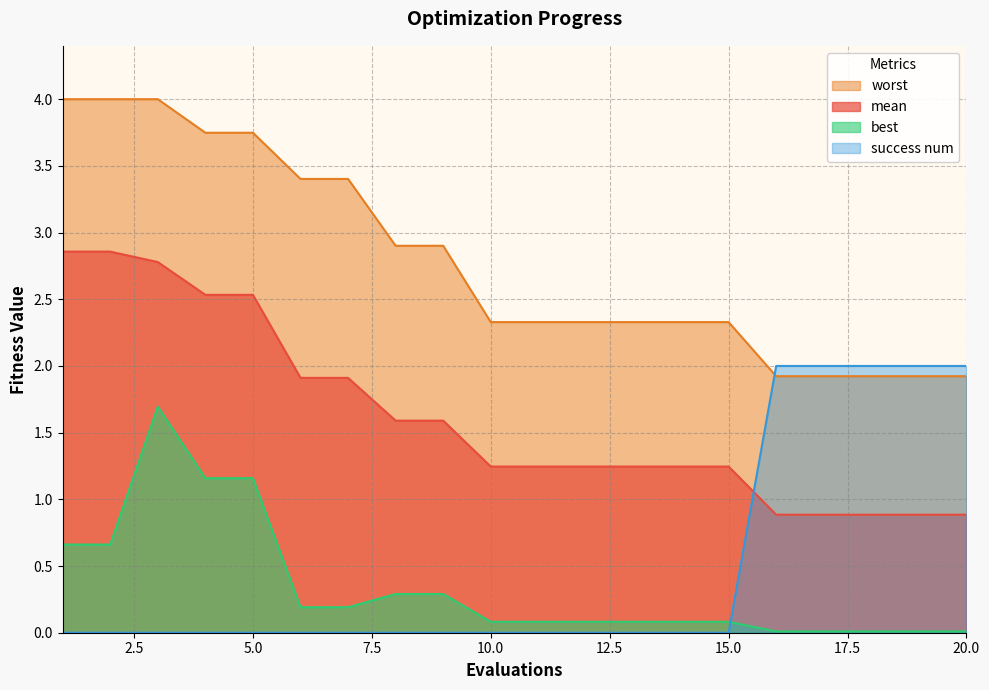

True or false: best has a value of 0.0 at 18.

False